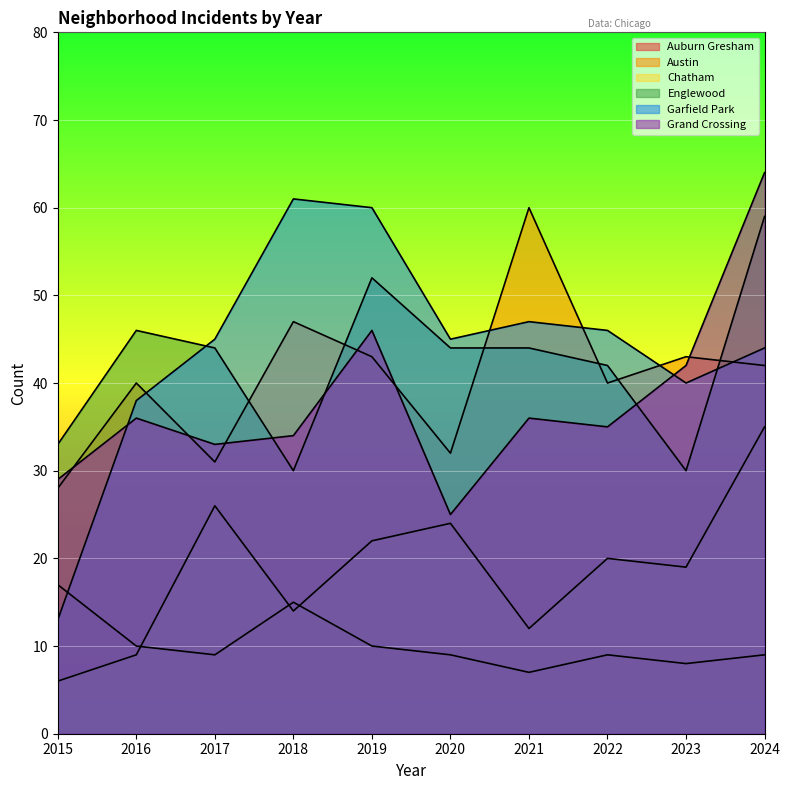

At which category does Englewood reach its first local valley?

2018